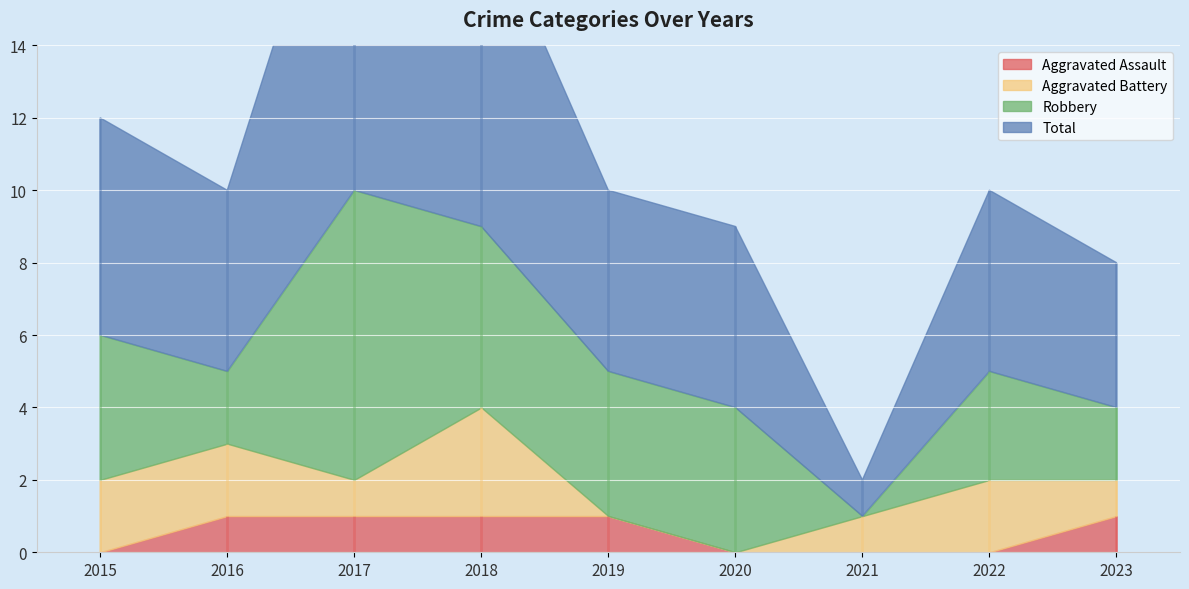

How many series are shown in this chart?

4